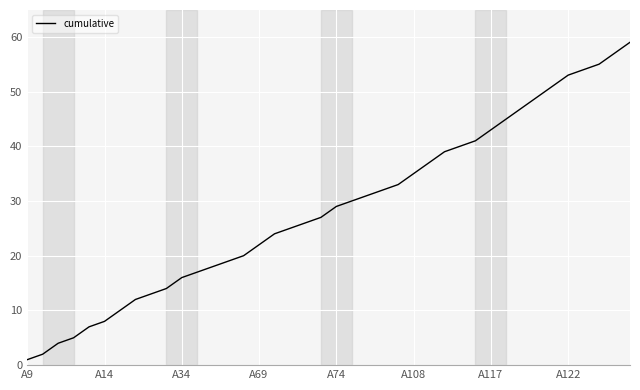

What is the difference between the maximum and minimum values?

58